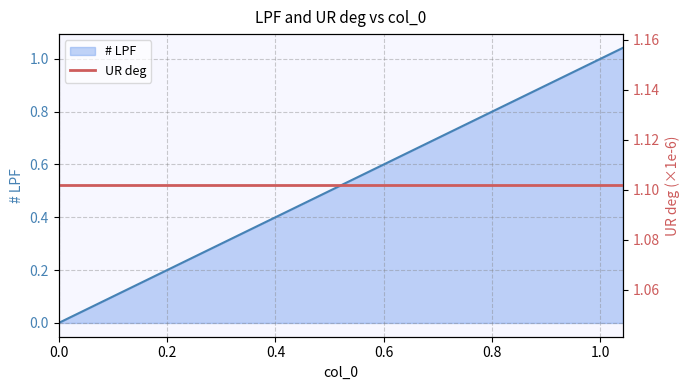

What is the minimum value for UR deg?

1.1